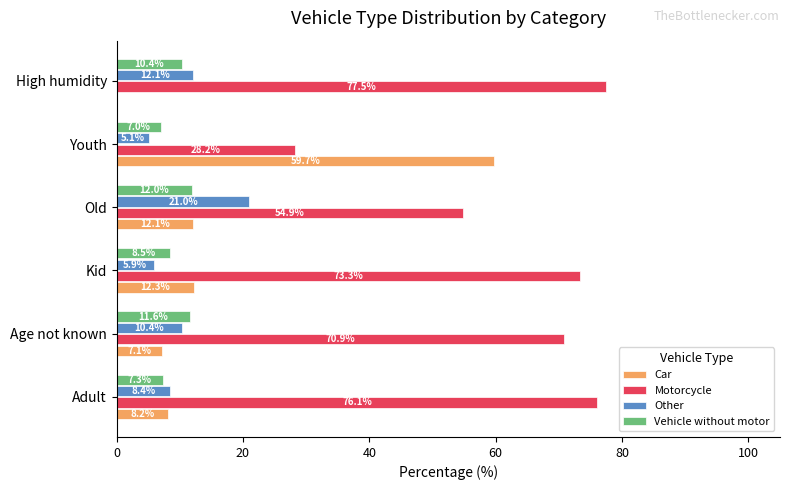

The value of Motorcycle at Youth is 28.2. True or false?

True